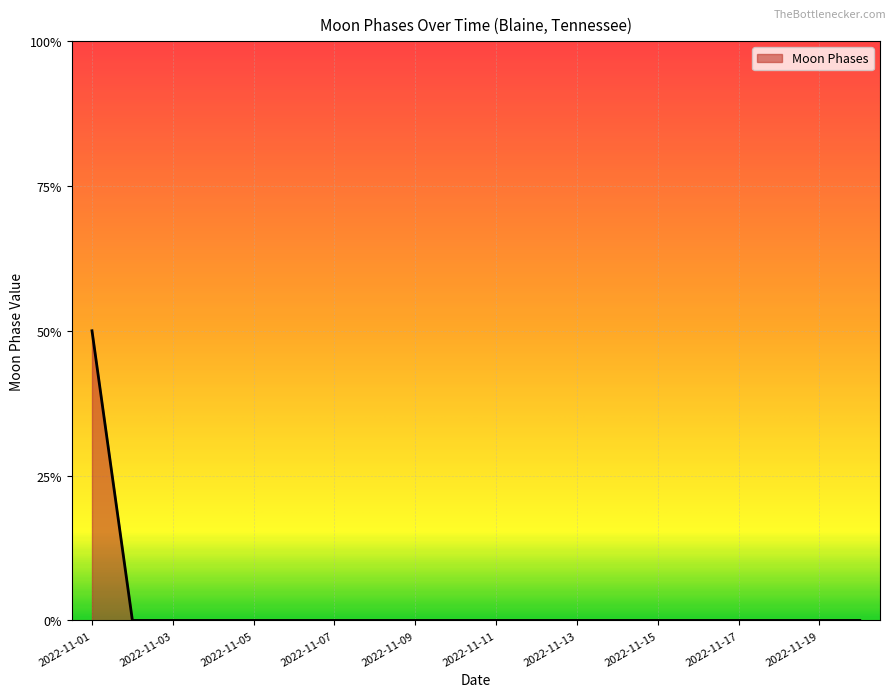

True or false: there are more than 2 points higher than both neighbors.

False